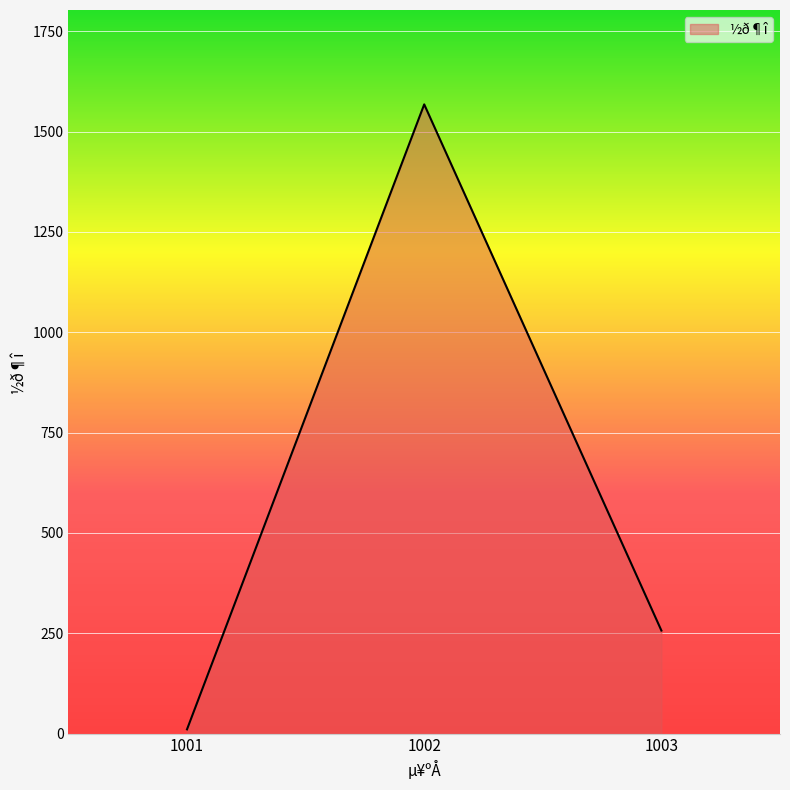

What is the change in value from 1002 to 1003?

-1311.3